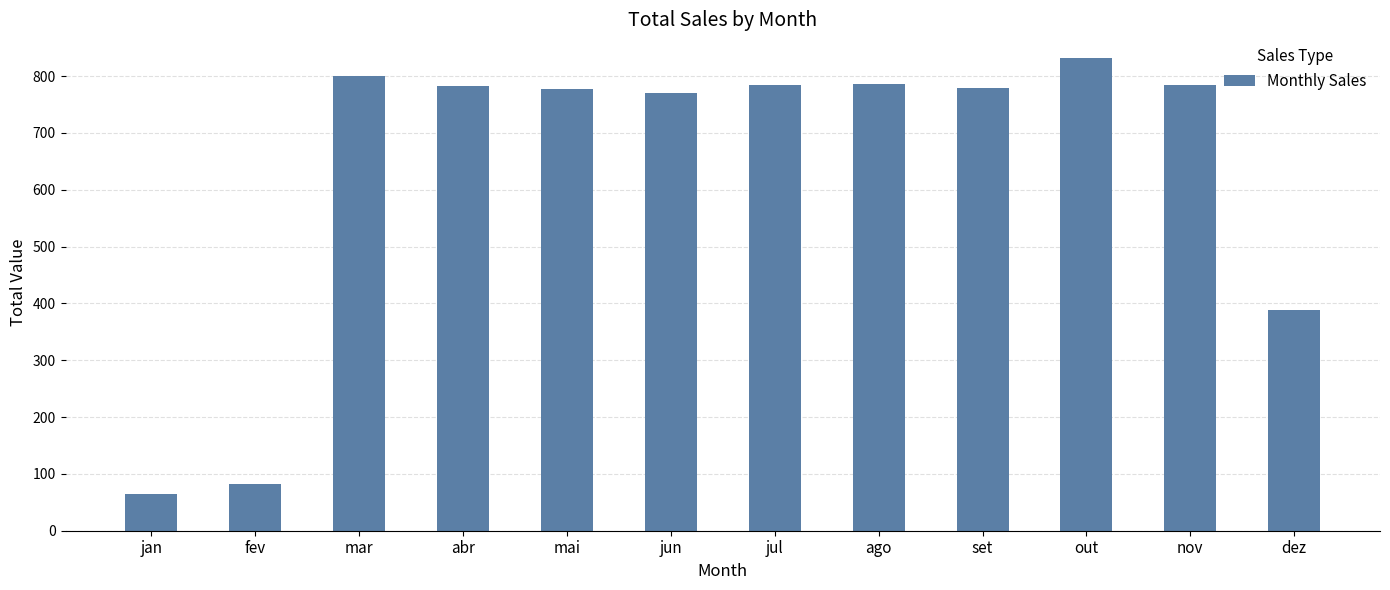

What is the difference between the values at set and jul?

4